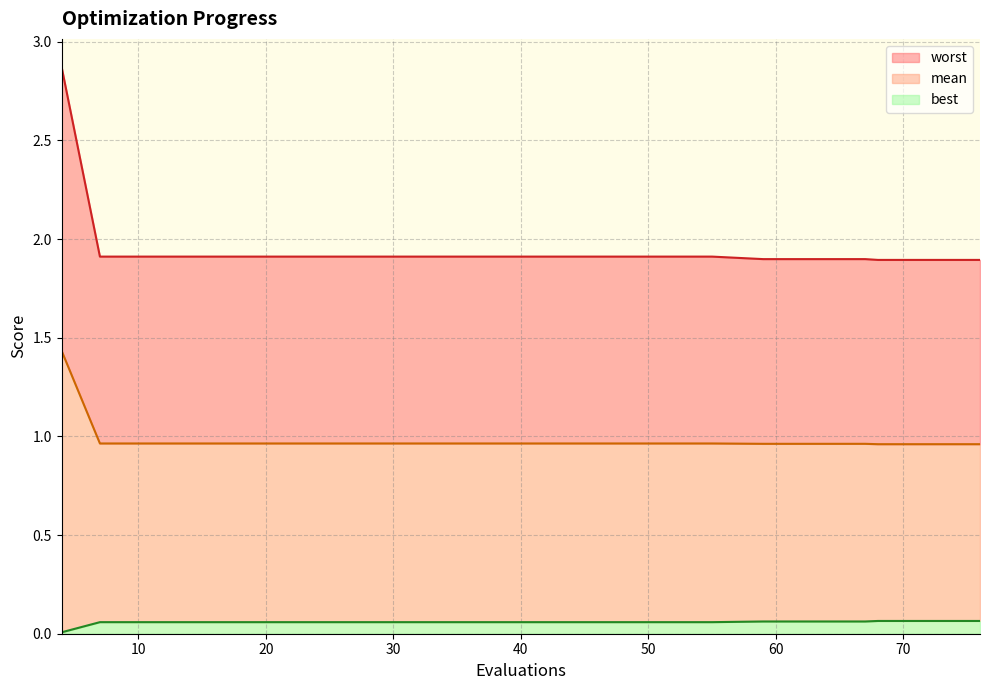

What are all the series names shown in the legend?

worst, mean, best